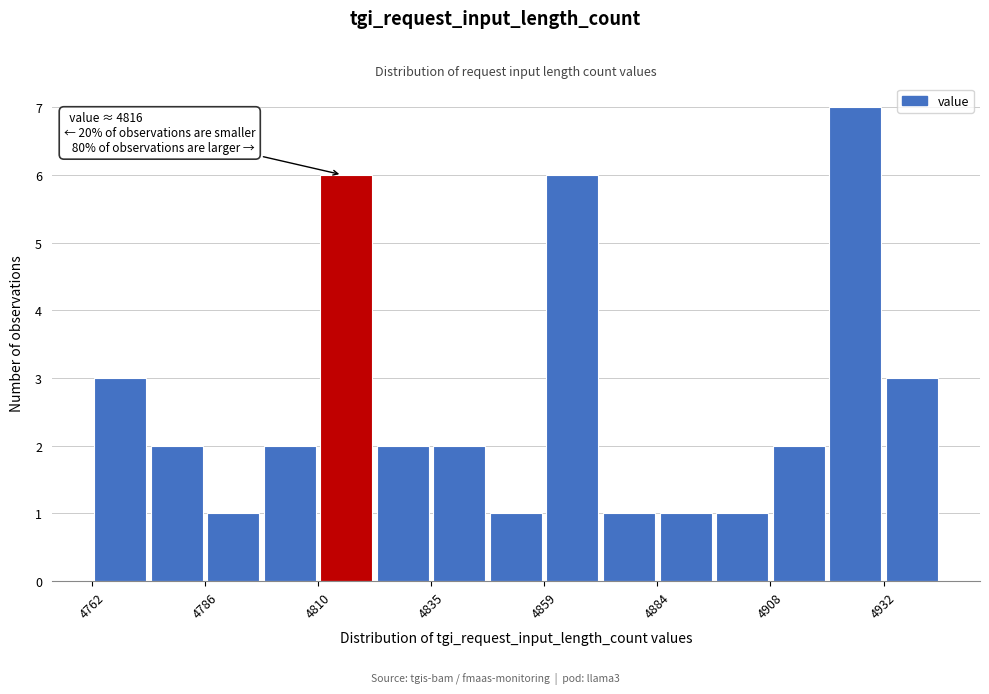

Around what value on the x-axis is the tallest bar? Give the approximate position of its centre, as read against the axis.

4925